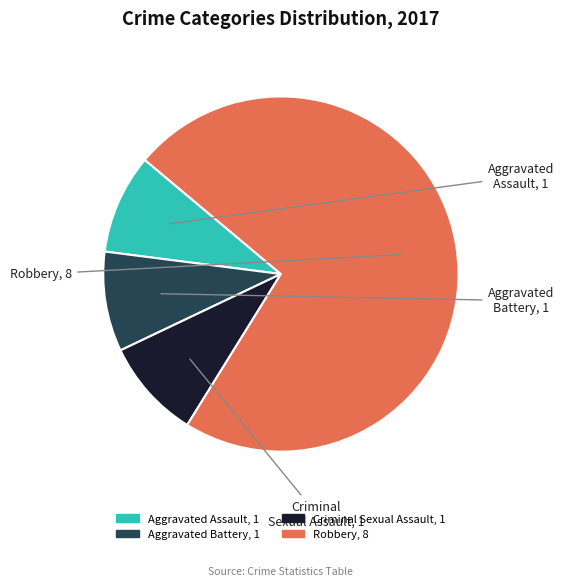

Is there a majority slice in this chart?

Yes